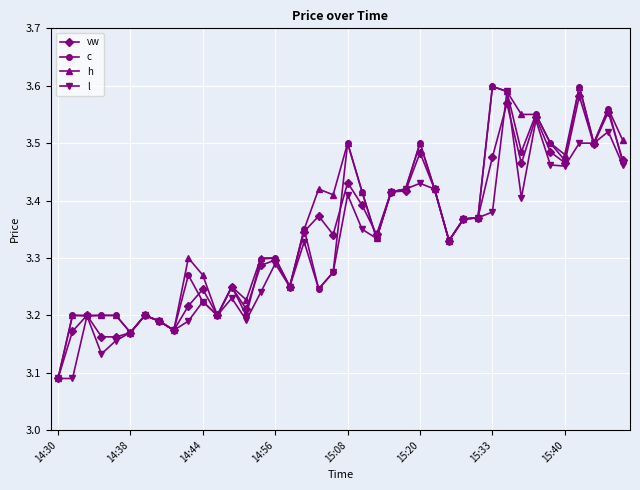

Does the chart have visible grid lines?

Yes